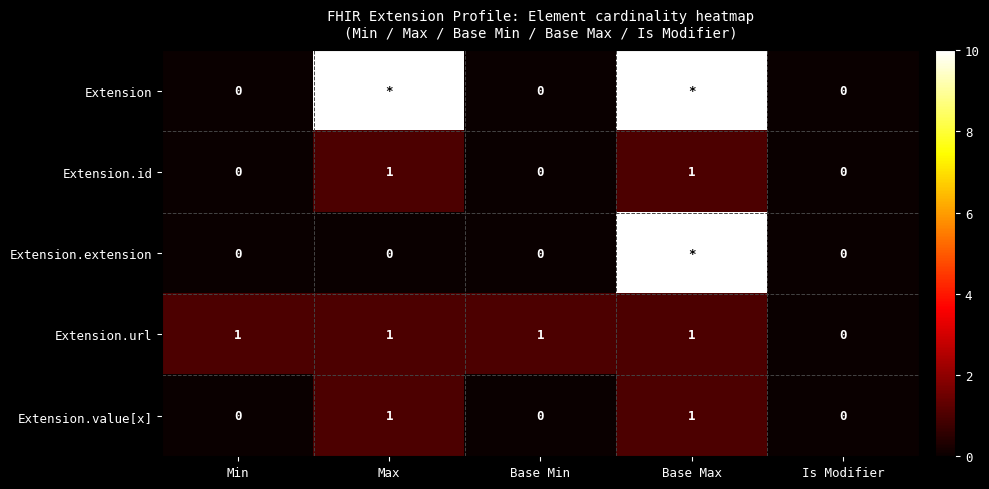

The Extension.id series shows 0 at Max. True or false?

False